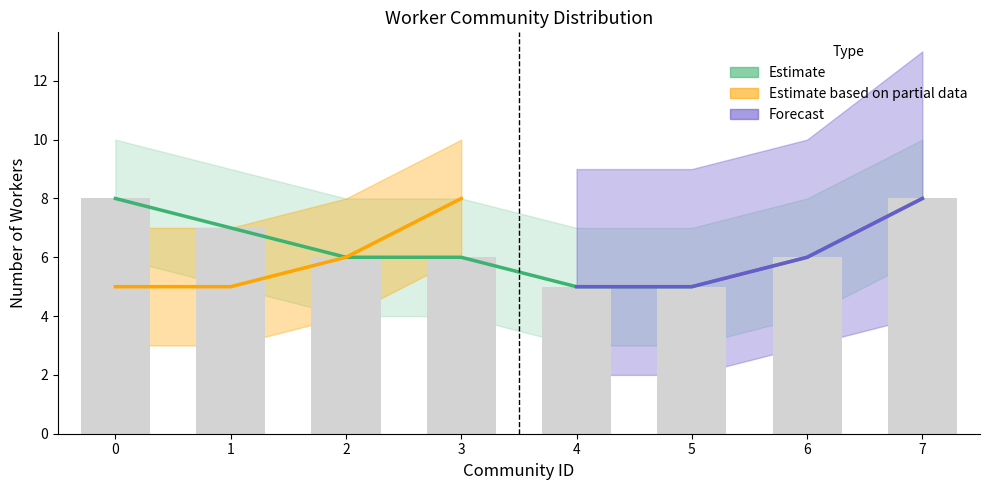

At how many categories does at least one series exceed 7?

3